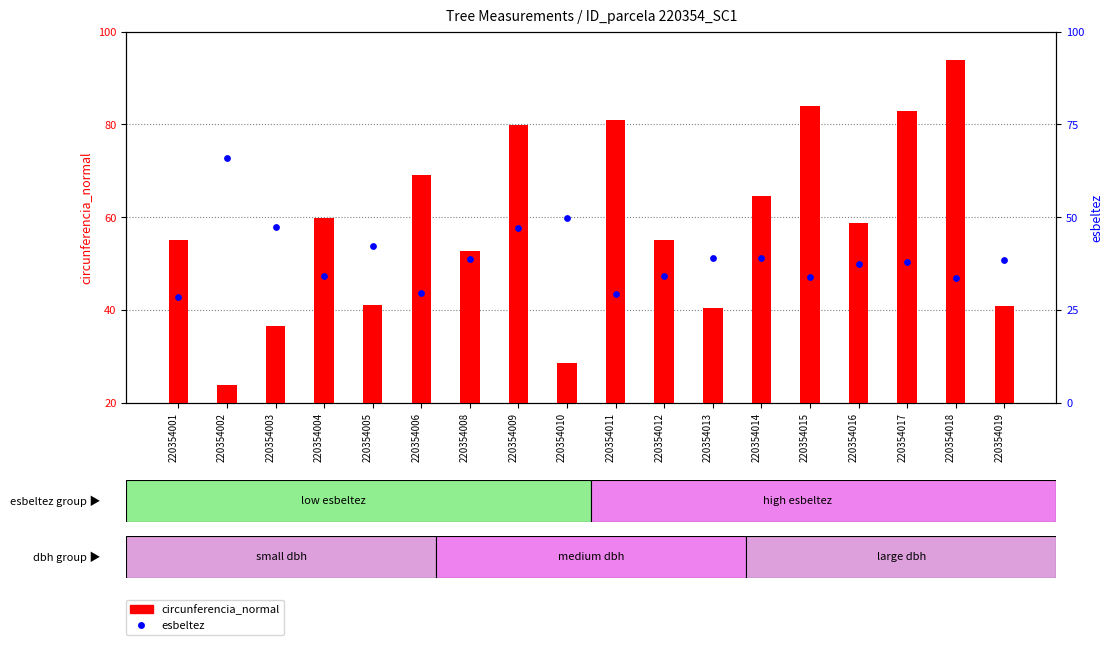

Which series reaches the minimum Y coordinate?

circunferencia_normal